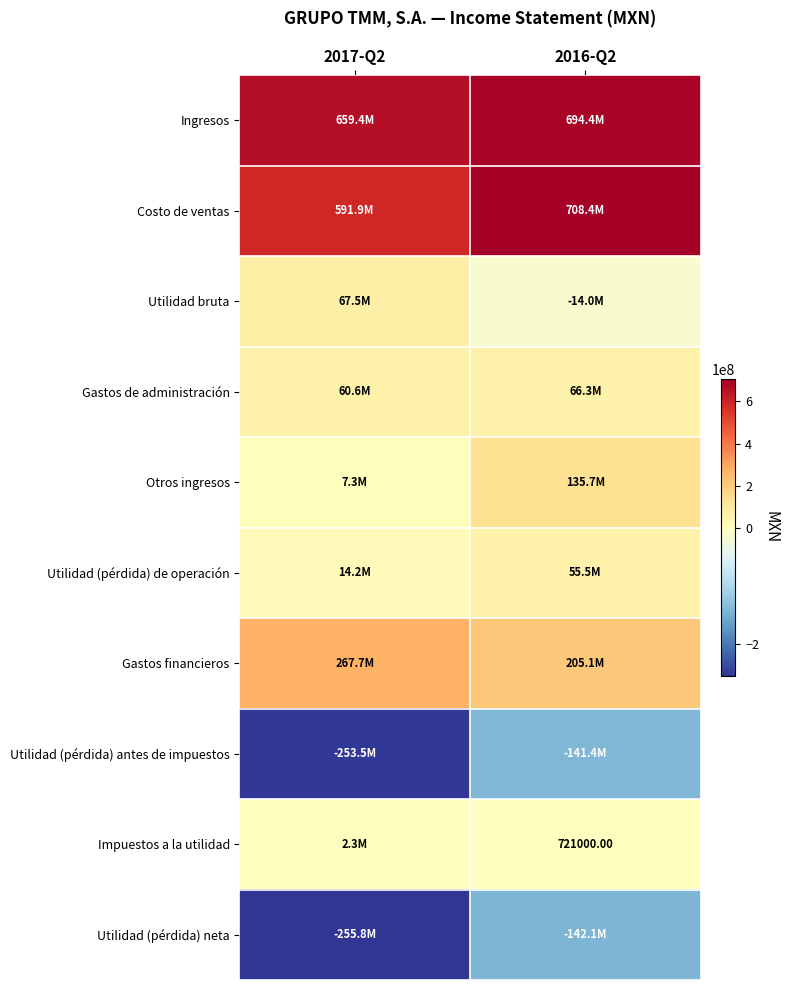

How many Utilidad (pérdida) antes de impuestos values are between -253526000 and -141376000?

2